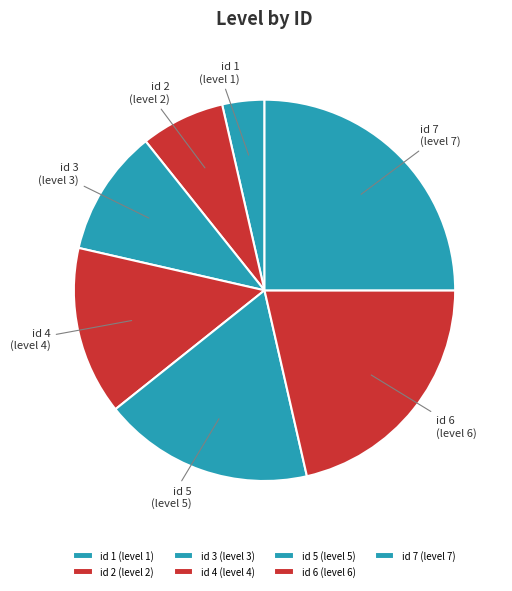

Combined, do id 3 and id 4 account for over 50%?

No